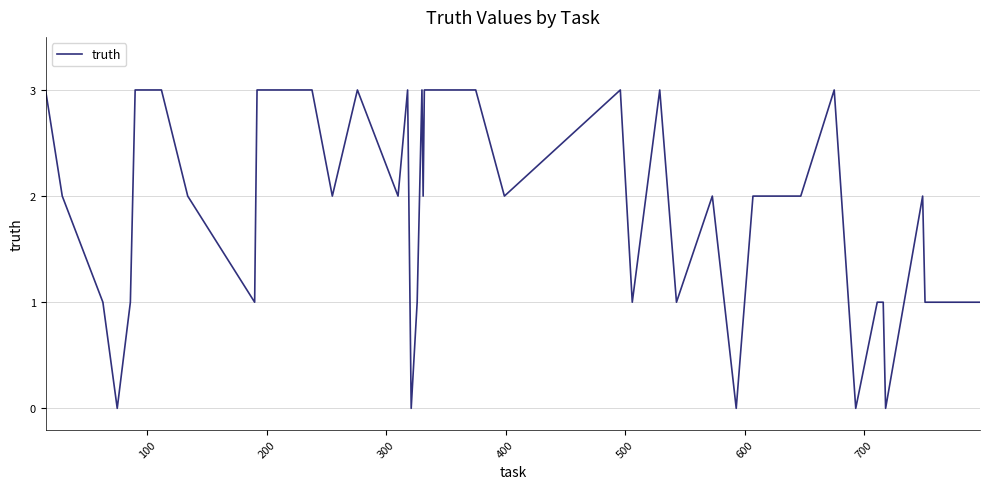

What is the difference between the second highest and minimum values?

3